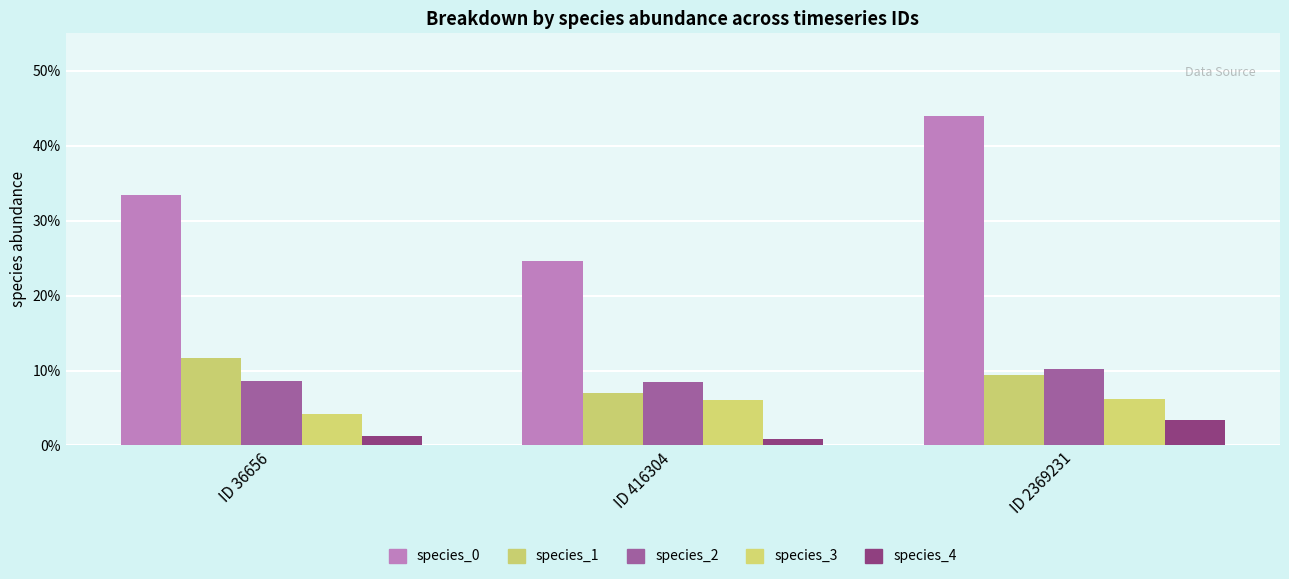

Are the bars grouped side by side (vs. stacked)?

Yes